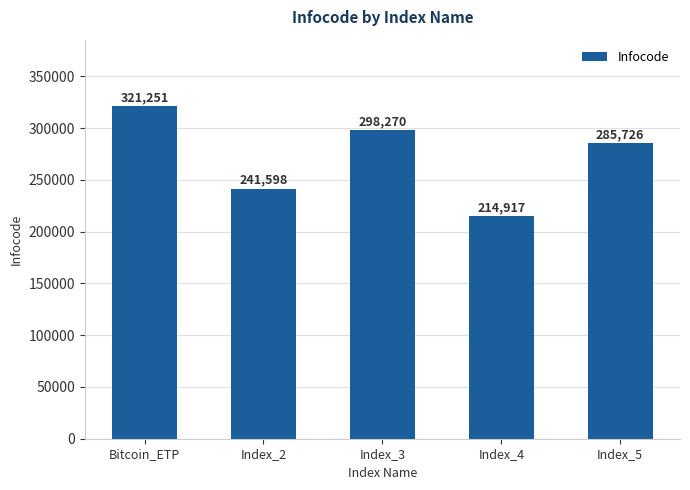

Reading left to right, extract all data points from this chart.

321251	241598	298270	214917	285726